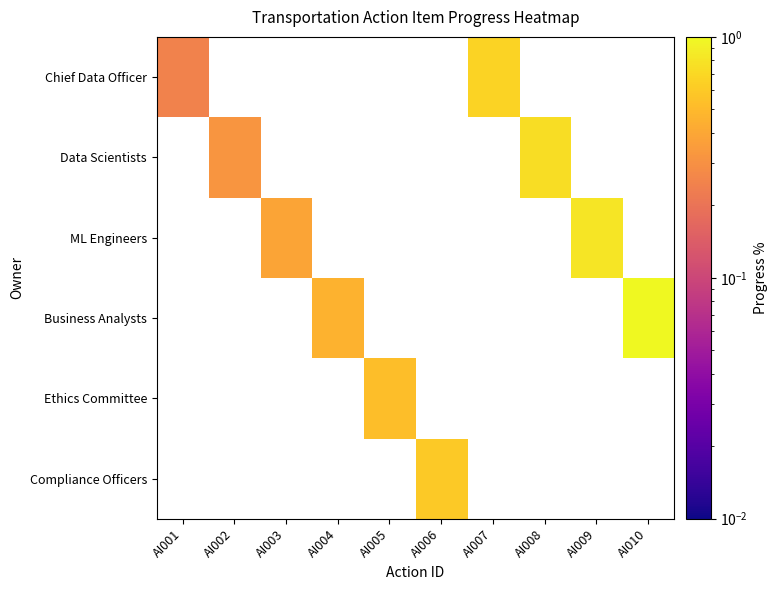

Count the number of categories in the chart.

10